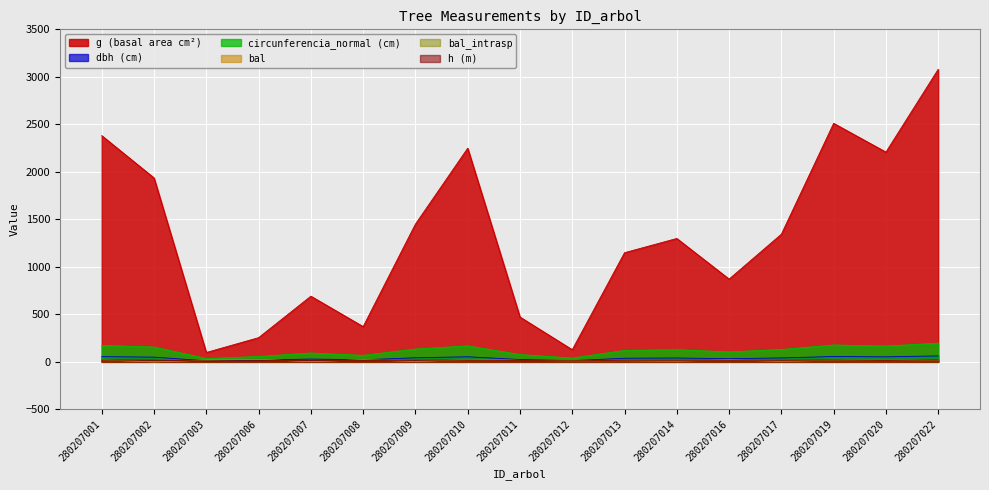

True or false: bal and bal_intrasp cross at least once.

False